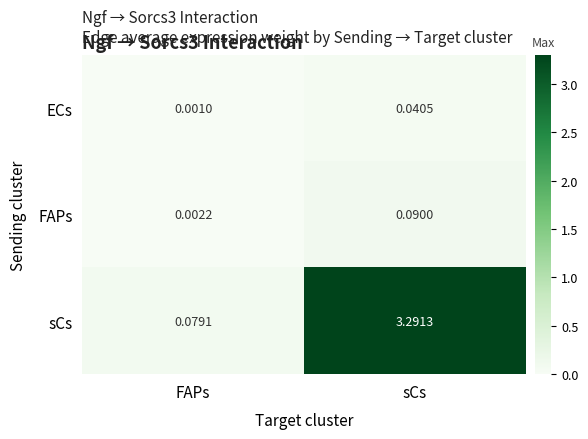

Which category has the highest value in the ECs series?

sCs